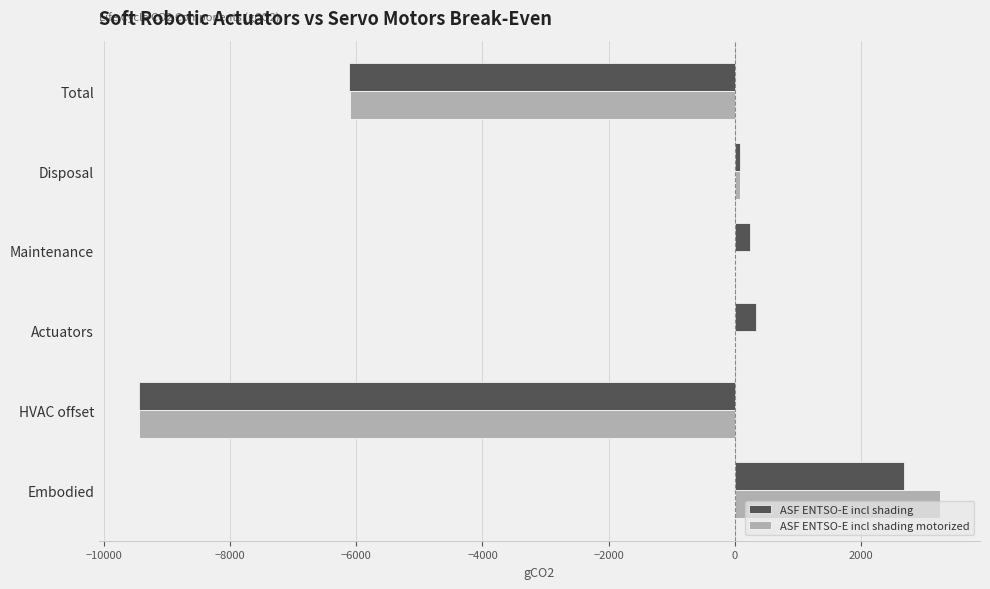

How many series are shown in this chart?

2